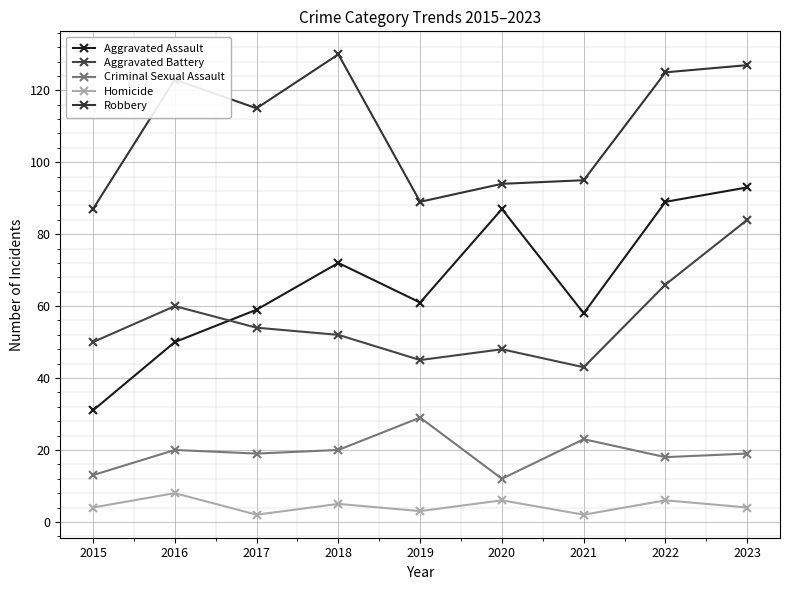

What is the total value across all series at 2021?

221